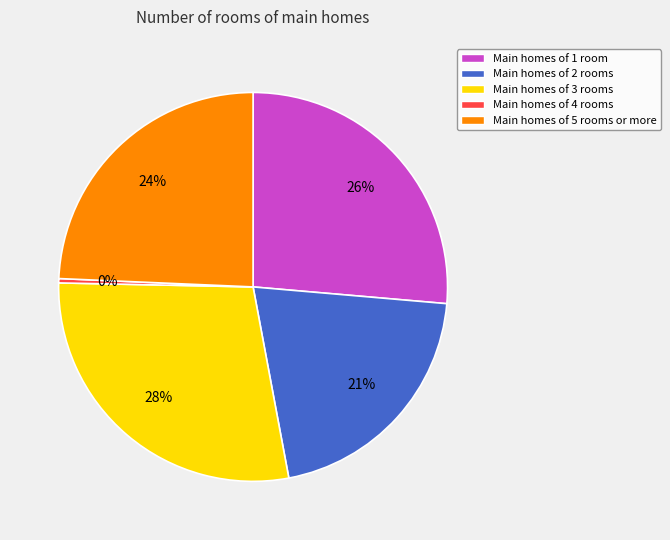

Is there any slice that represents more than half of the pie?

No